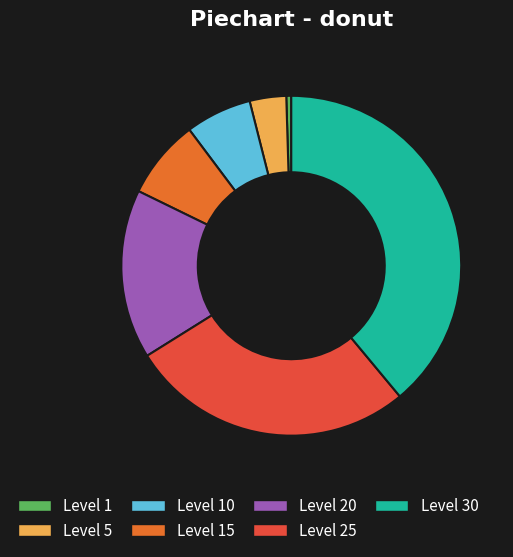

Between Level 25 and Level 5, which is larger?

Level 25